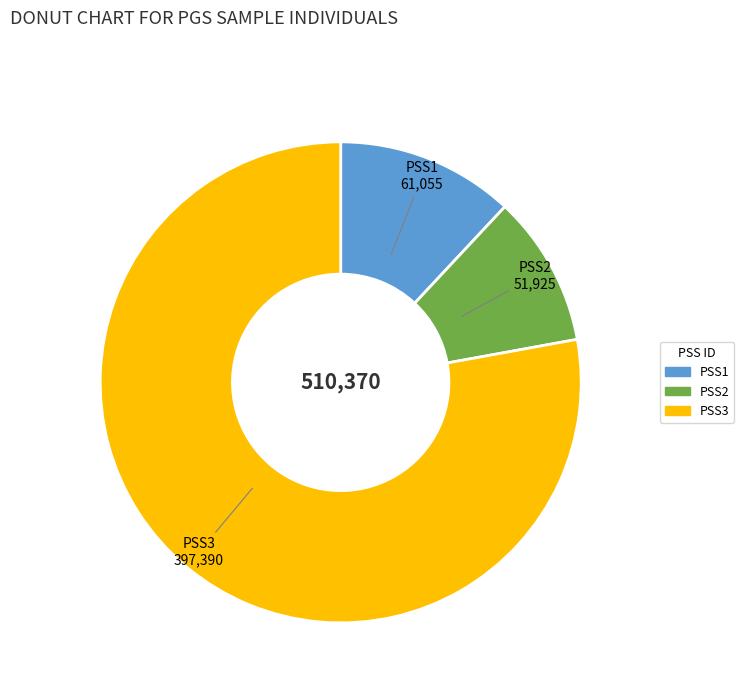

Which has a higher value, PSS3 or PSS1?

PSS3